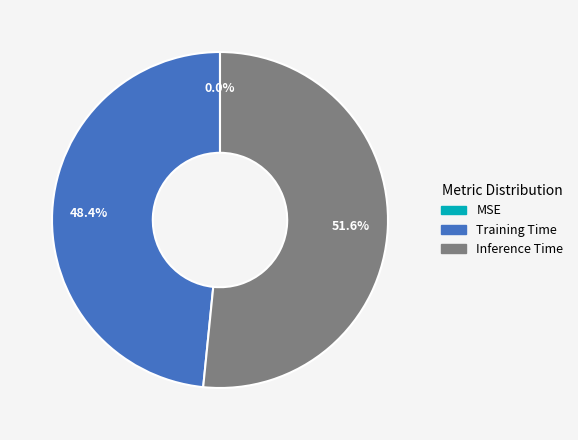

True or false: Training Time accounts for 48% of the total.

True